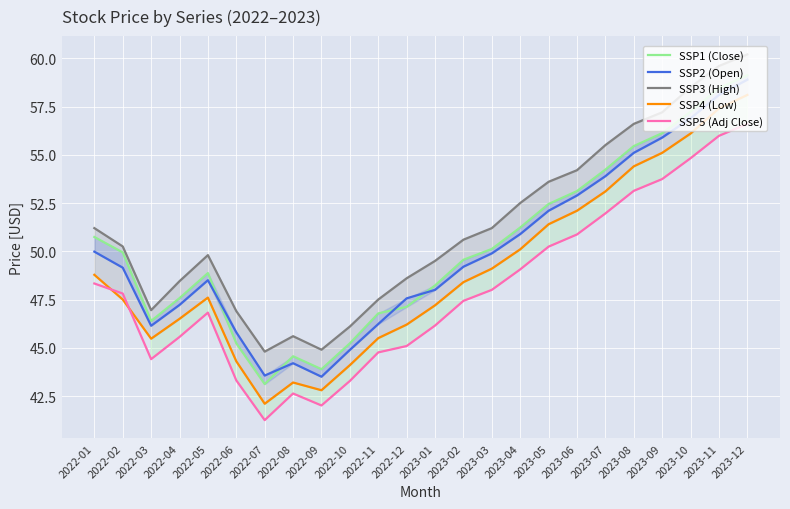

True or false: SSP1 (Close) and SSP3 (High) intersect in this chart.

False